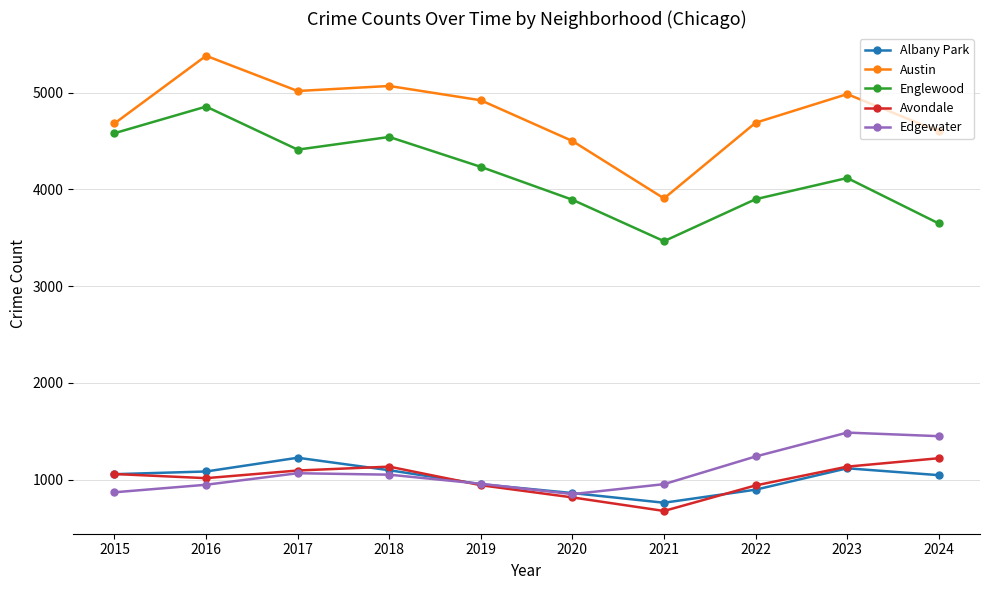

Which series has the largest range (max minus min)?

Austin